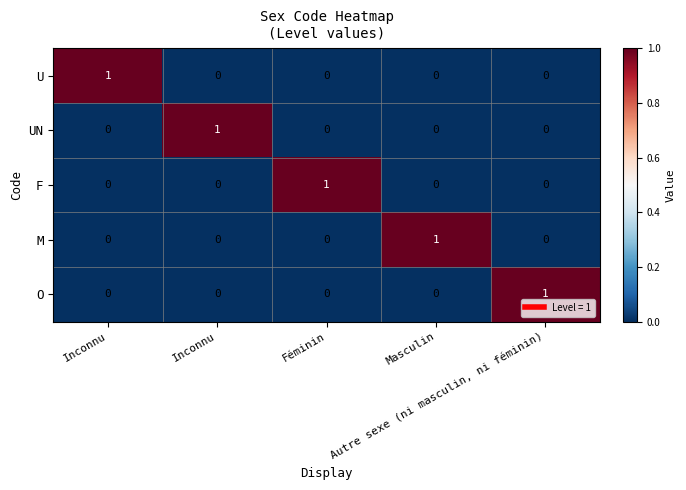

Reading left to right, what are all the values shown in this chart?

U: Inconnu=1	Inconnu=0	Féminin=0	Masculin=0	Autre sexe (ni masculin, ni féminin)=0
UN: Inconnu=0	Inconnu=1	Féminin=0	Masculin=0	Autre sexe (ni masculin, ni féminin)=0
F: Inconnu=0	Inconnu=0	Féminin=1	Masculin=0	Autre sexe (ni masculin, ni féminin)=0
M: Inconnu=0	Inconnu=0	Féminin=0	Masculin=1	Autre sexe (ni masculin, ni féminin)=0
O: Inconnu=0	Inconnu=0	Féminin=0	Masculin=0	Autre sexe (ni masculin, ni féminin)=1